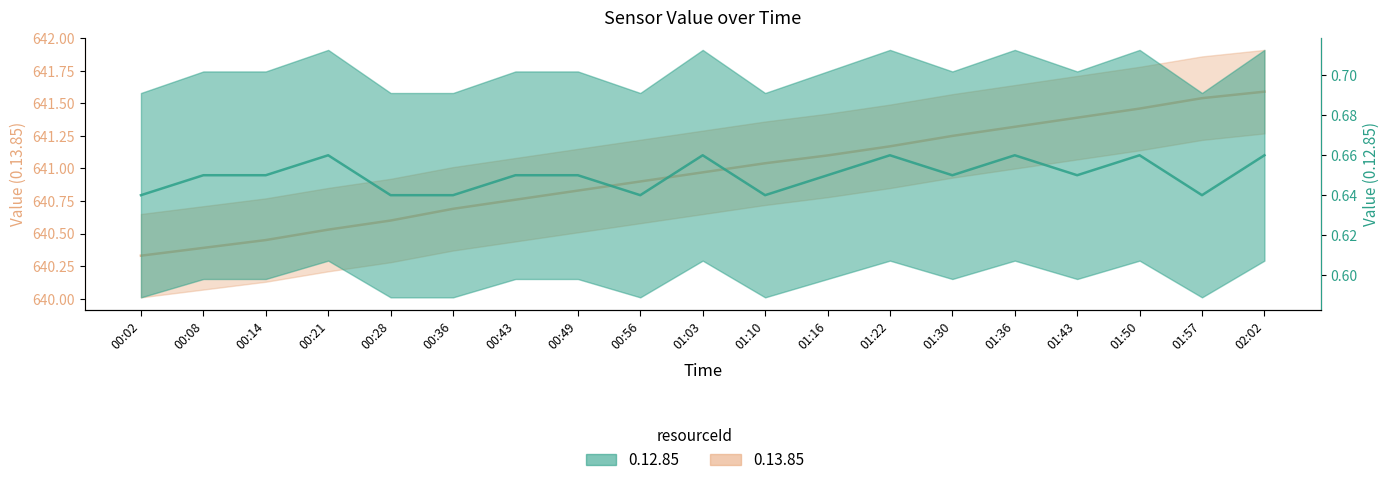

What is the value of the 0.13.85 point at the 7th from the left?

640.8